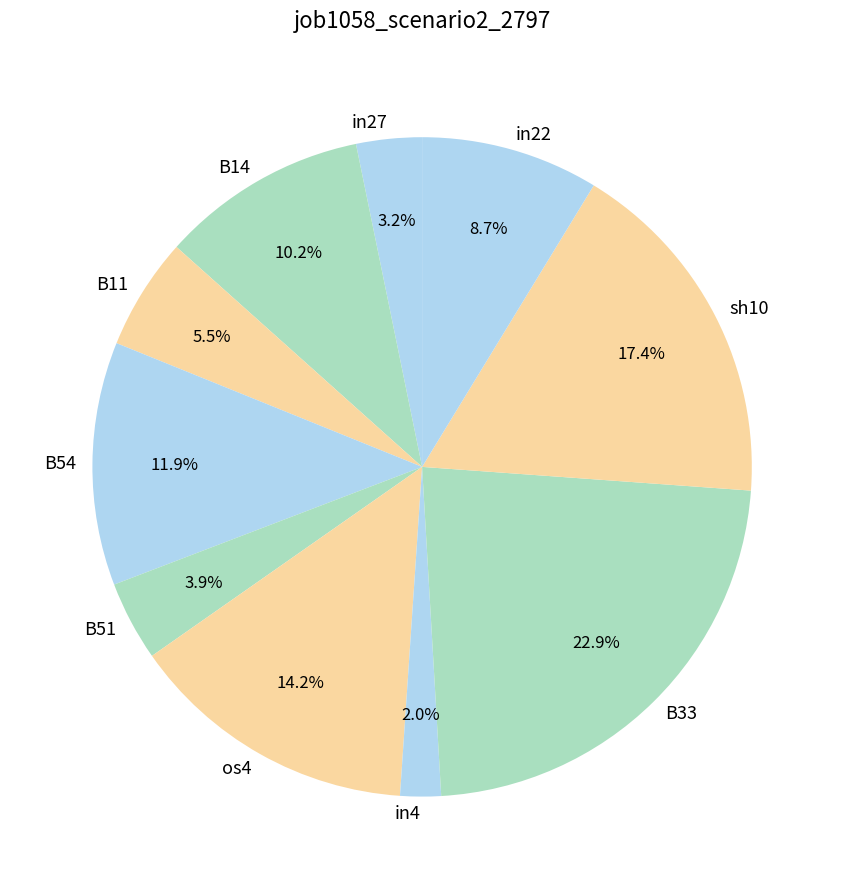

Between in22 and os4, which is larger?

os4